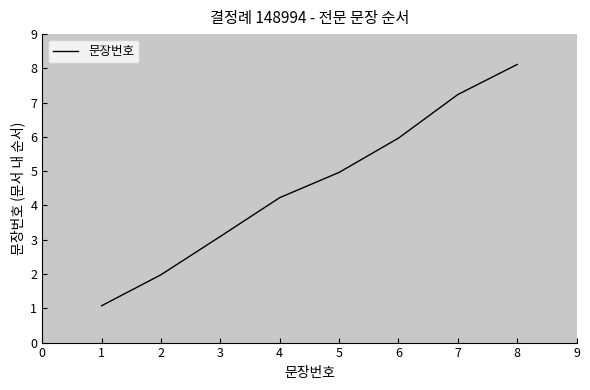

Reading right to left, transcribe all the data shown in this chart.

8.1	7.2	6.0	5.0	4.2	3.1	2.0	1.1